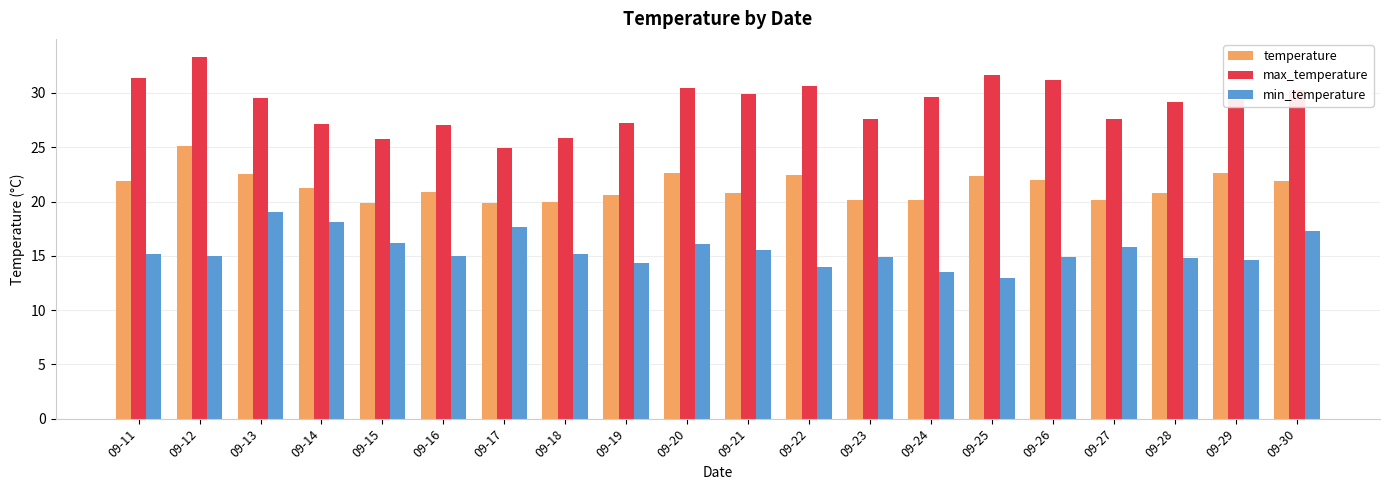

What is the difference between the highest and lowest values at 09-23?

12.8